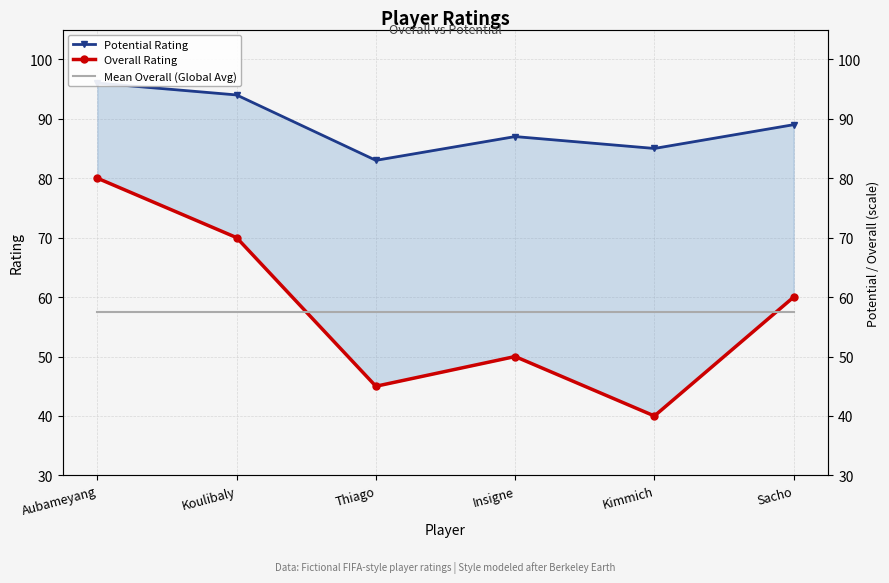

How many values in the Potential Rating series are below 89?

3